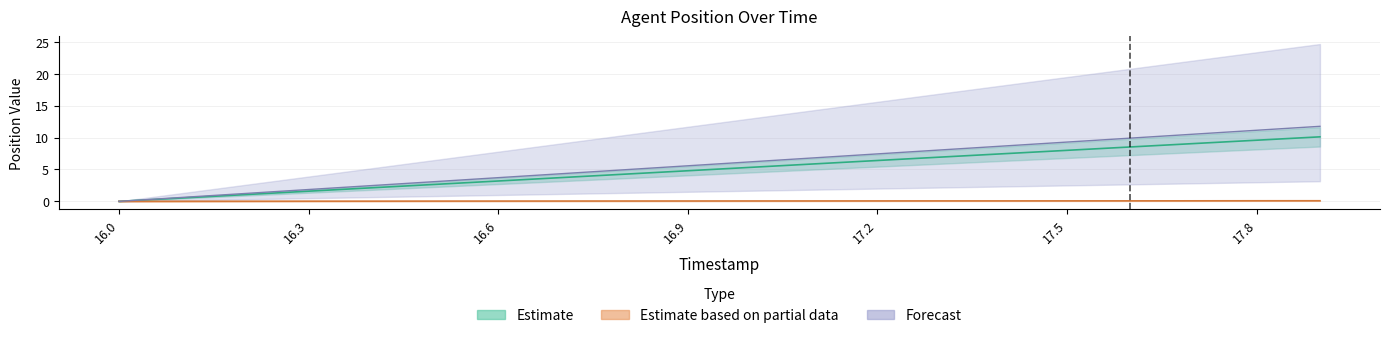

Reading right to left, list all the values displayed in this chart.

X: 10.1	9.6	9.1	8.5	8.0	7.5	6.9	6.4	5.9	5.3	4.8	4.3	3.7	3.2	2.7	2.1	1.6	1.1	0.5	0.0
Y: 0.1	0.1	0.1	0.1	0.1	0.1	0.1	0.1	0.1	0.1	0.1	0.1	0.0	0.0	0.0	0.0	0.0	0.0	0.0	0.0
TIMESTAMP: 11.8	11.2	10.5	9.9	9.3	8.7	8.1	7.4	6.8	6.2	5.6	5.0	4.3	3.7	3.1	2.5	1.9	1.2	0.6	0.0